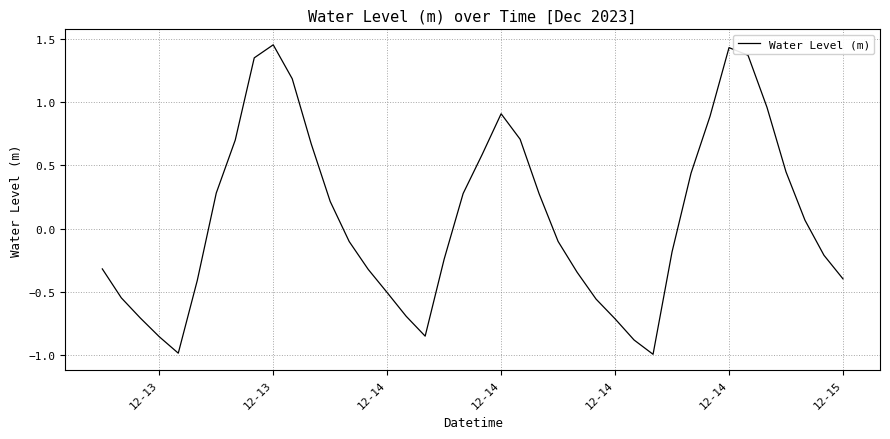

What is the difference between the maximum and minimum values?

2.4